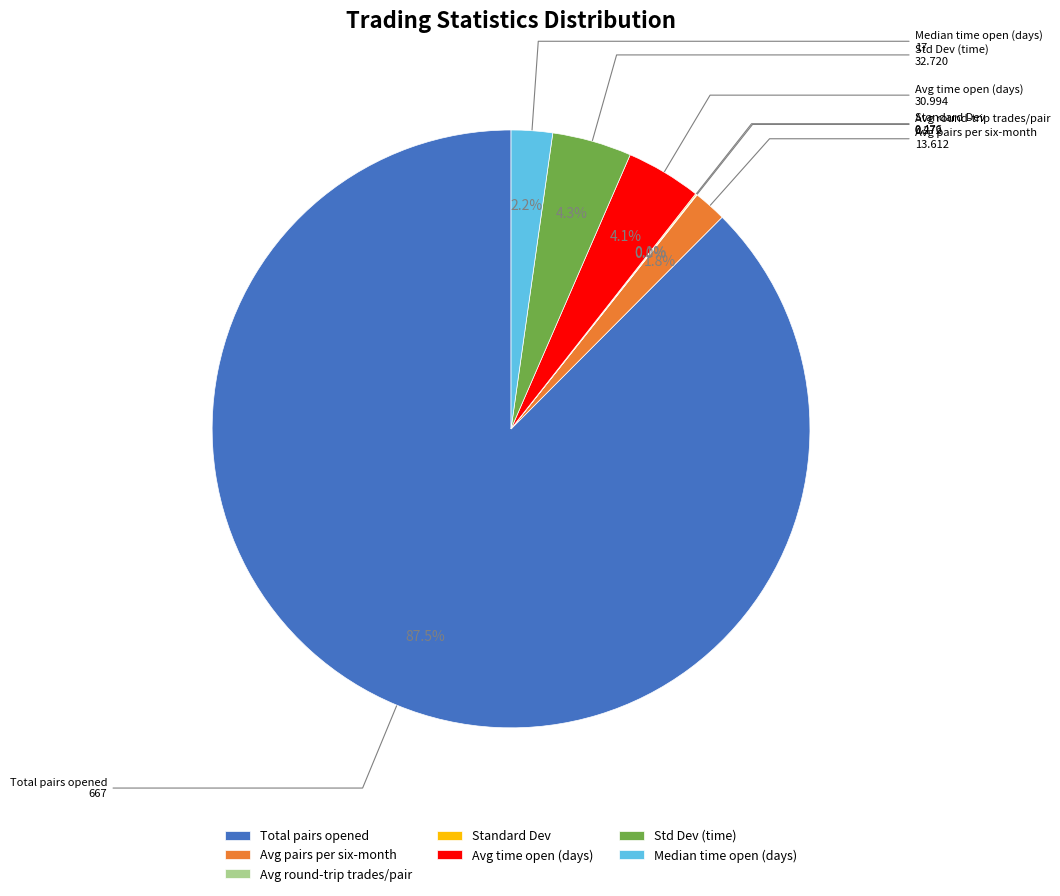

Which category has the biggest portion of the pie?

Total pairs opened